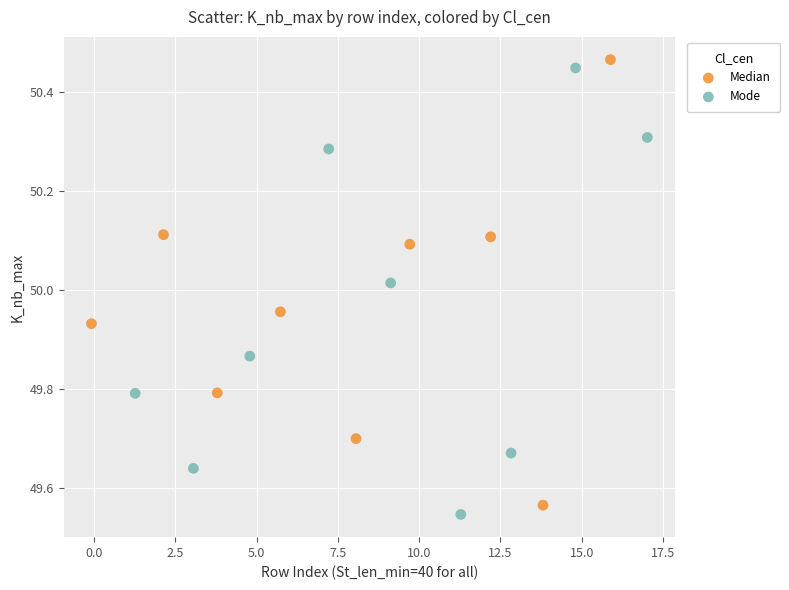

What are all the series names shown in the legend?

Median, Mode